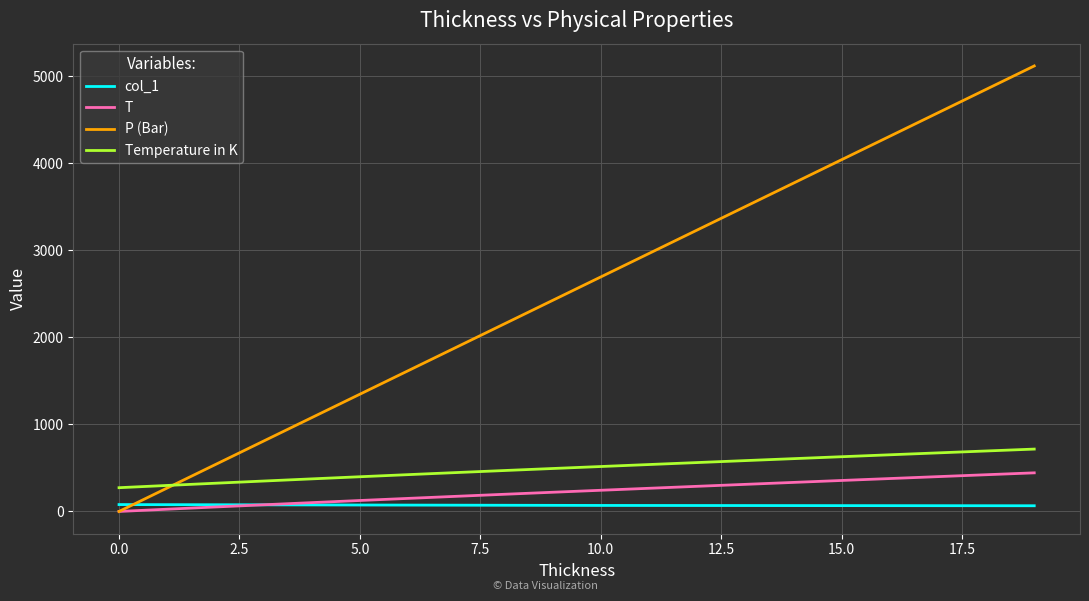

True or false: P (Bar) and Temperature in K intersect in this chart.

True